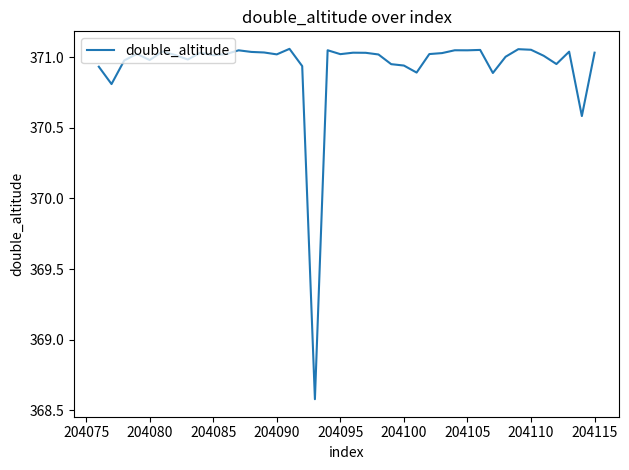

What is the smallest value displayed?

368.6